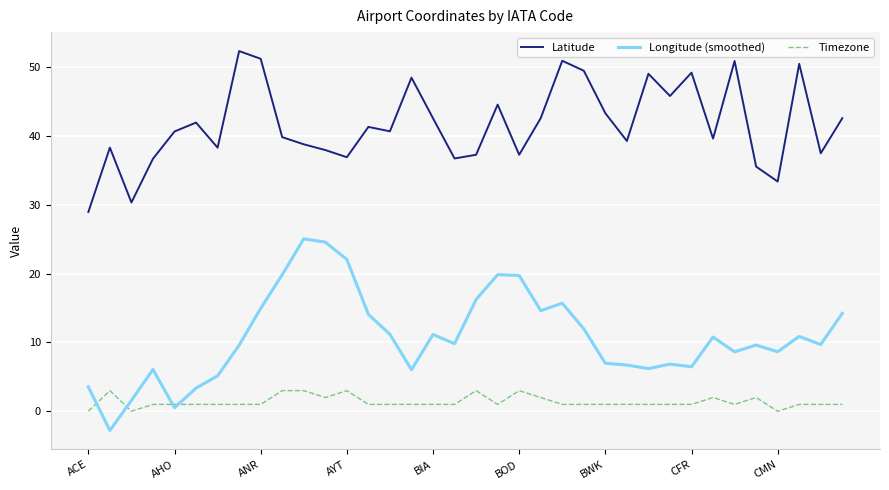

What is the difference between the maximum and minimum values in the Longitude (smoothed) series?

27.8